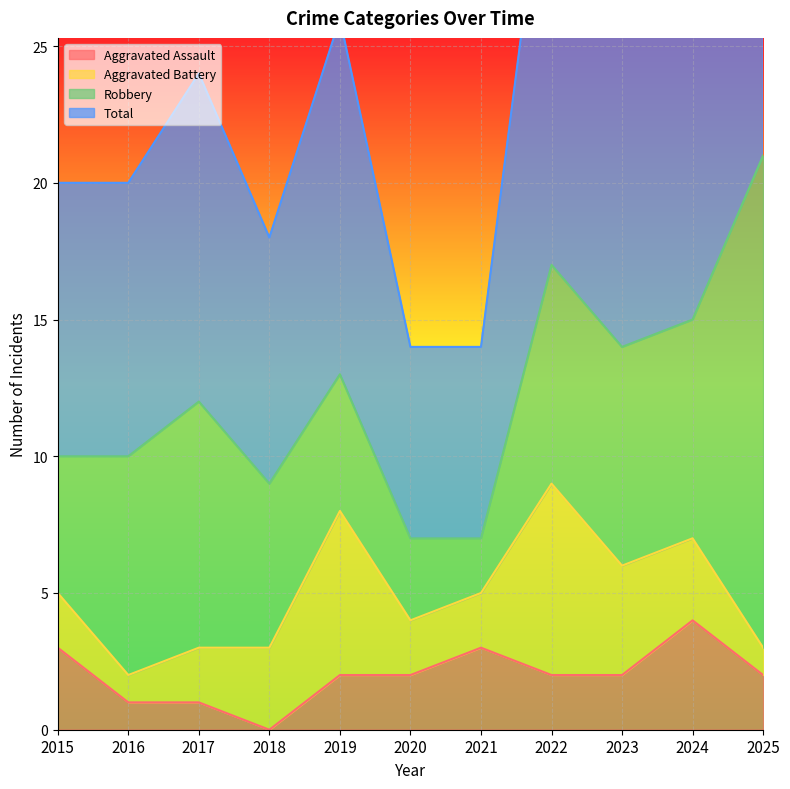

What is the approximate value of Total at 2015, to the nearest 10?

20